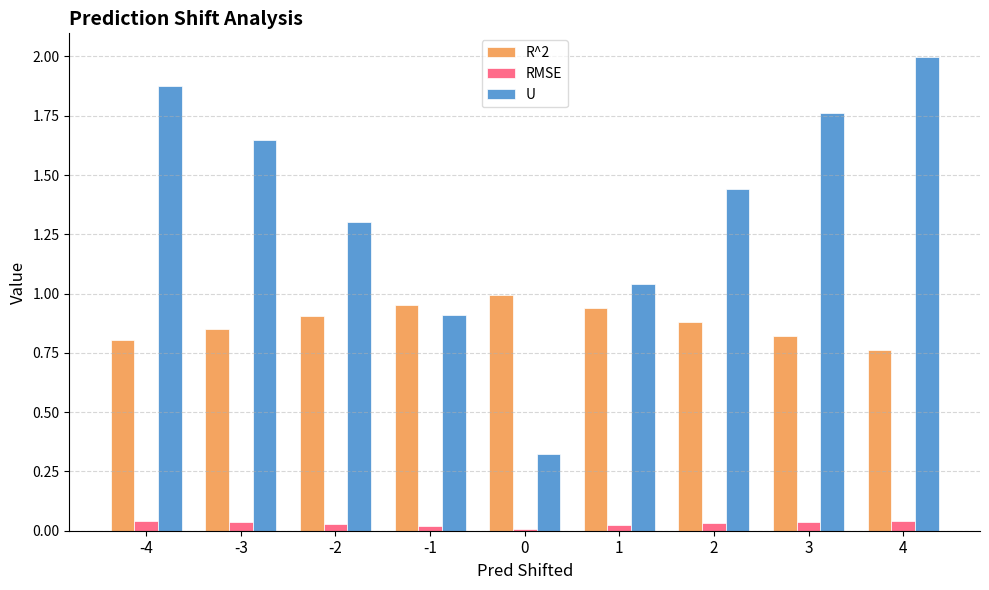

Is the value of RMSE at -4 greater than the value of R^2 at -4?

No